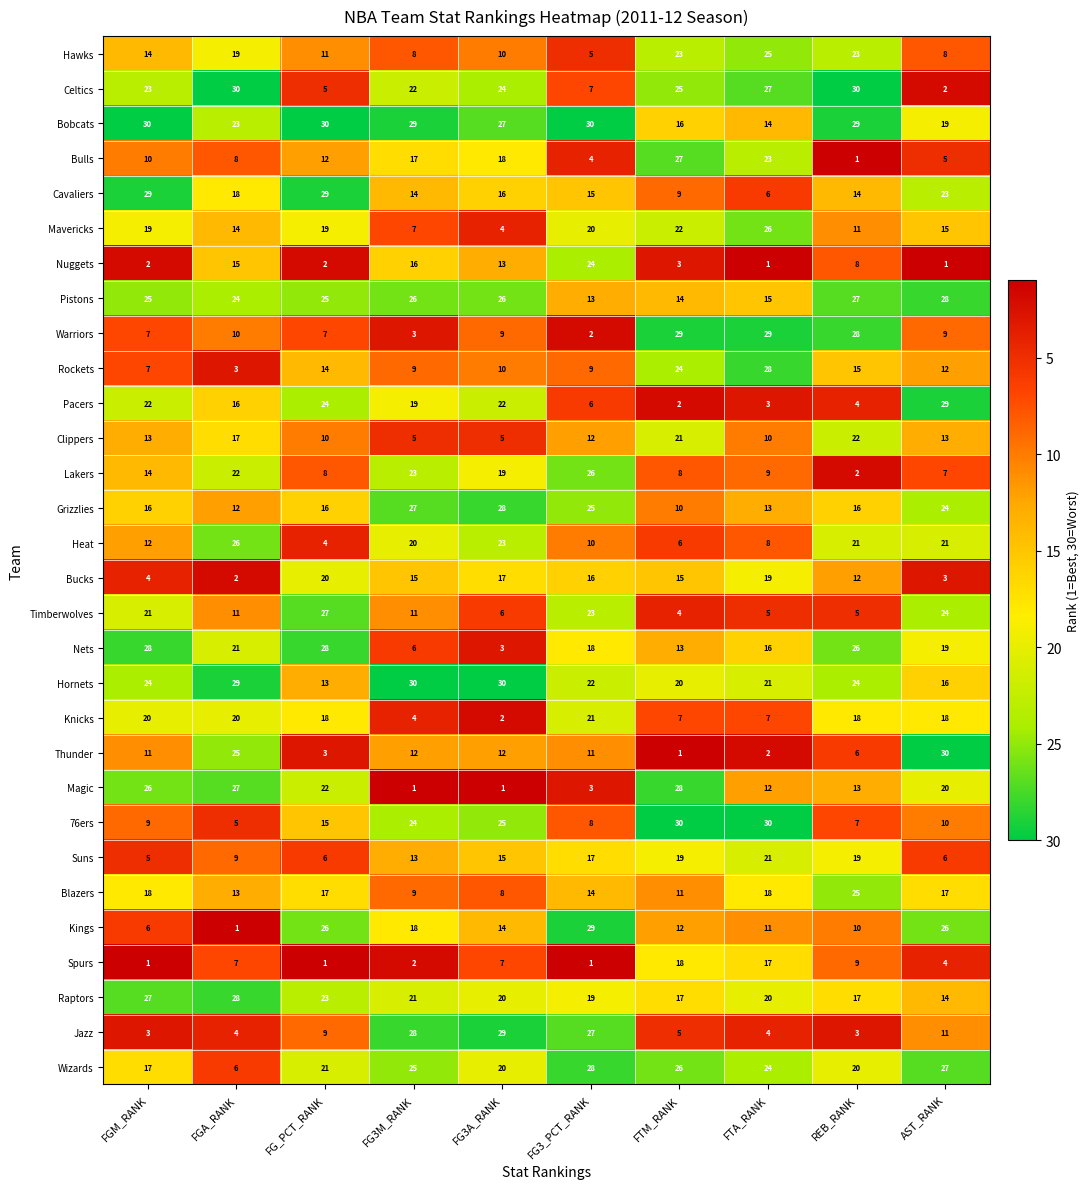

What is the highest value of the Timberwolves series?

27